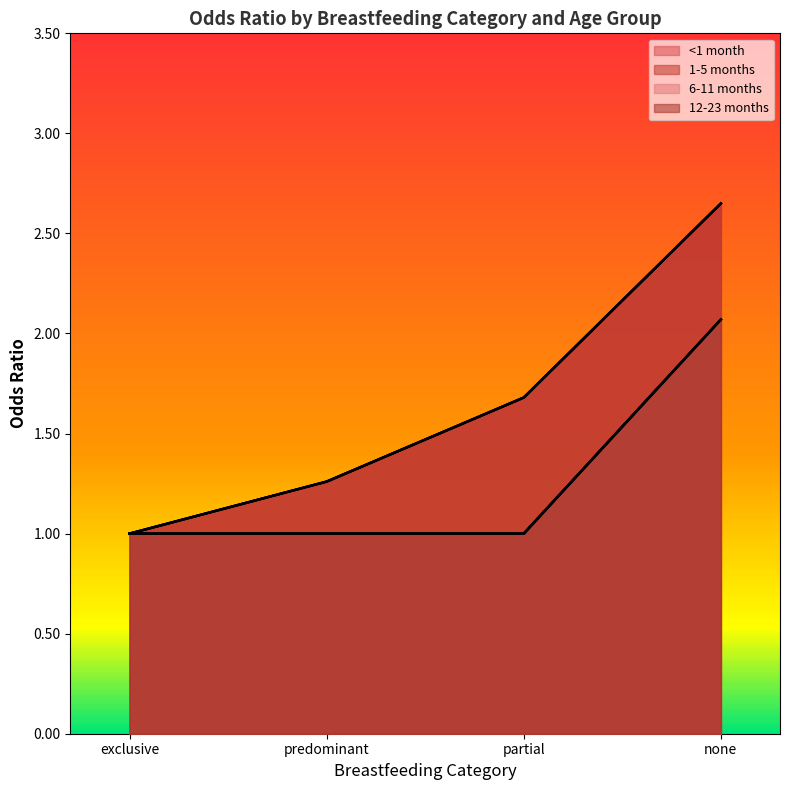

Between predominant and partial, which series saw the biggest shift?

<1 month